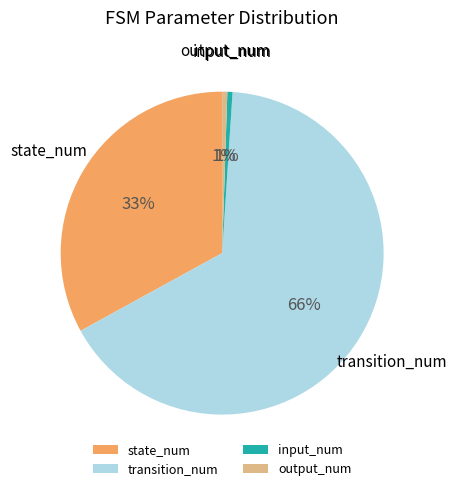

To the nearest percent, what portion does output_num represent?

1%